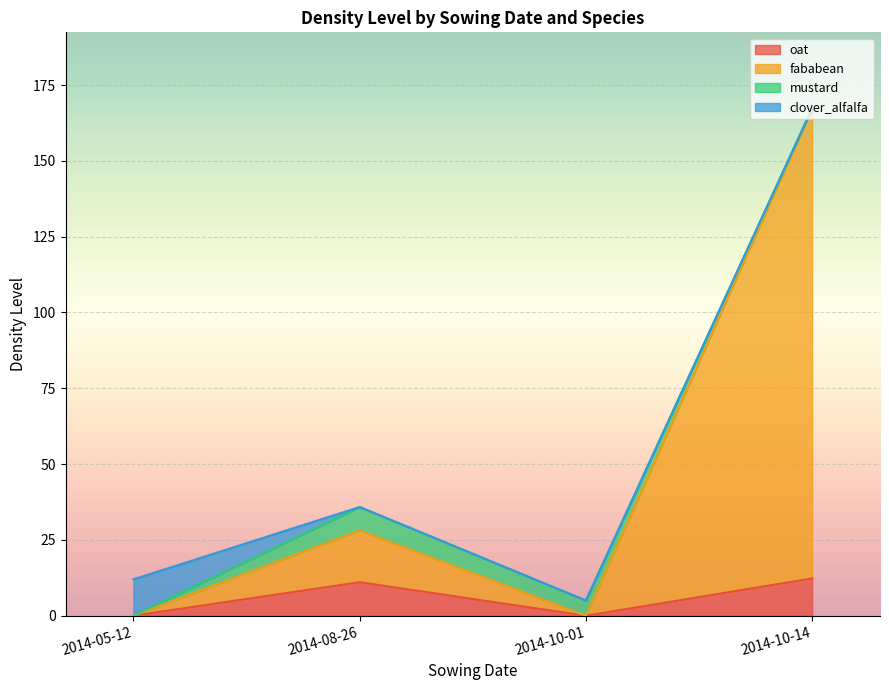

What is the highest value of the oat series?

12.3